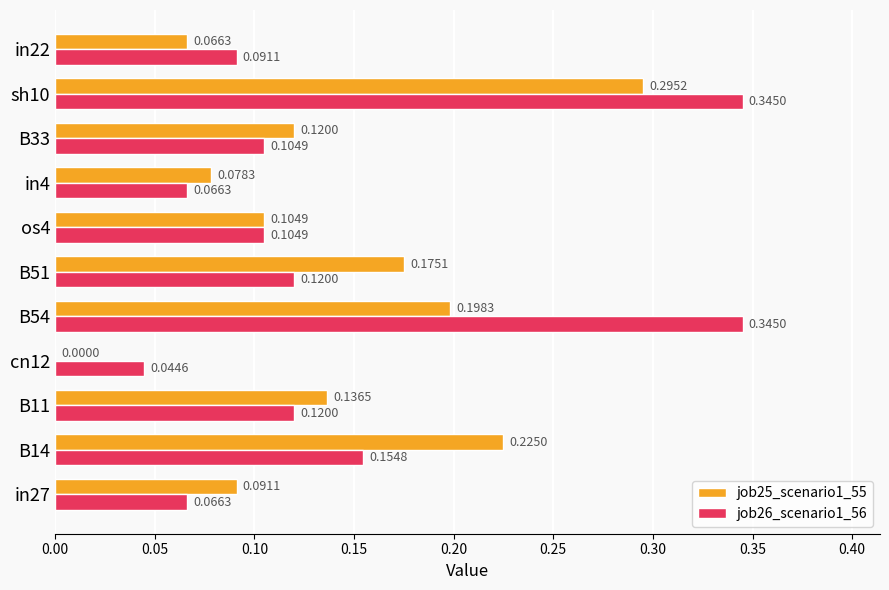

What is the sum of all job25_scenario1_55 values?

1.5